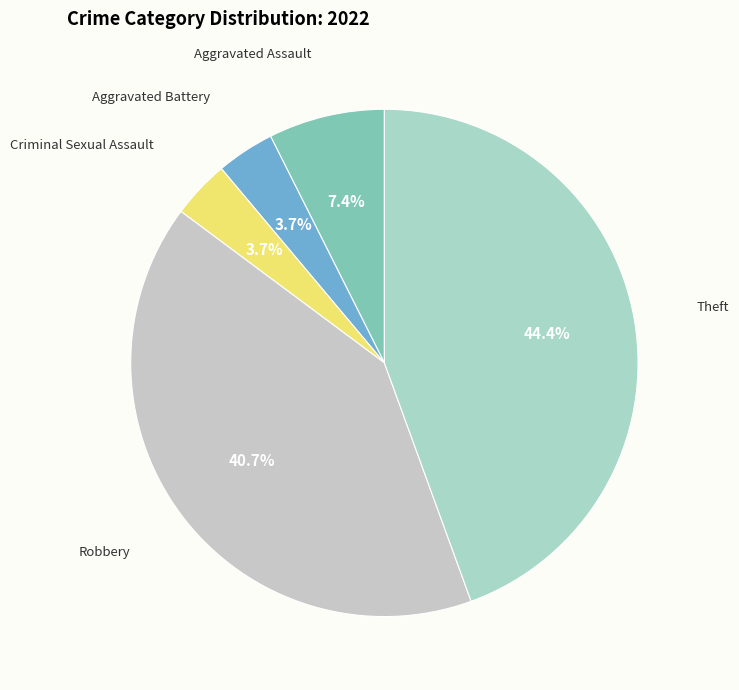

To the nearest percent, what percentage of the pie is Robbery?

41%